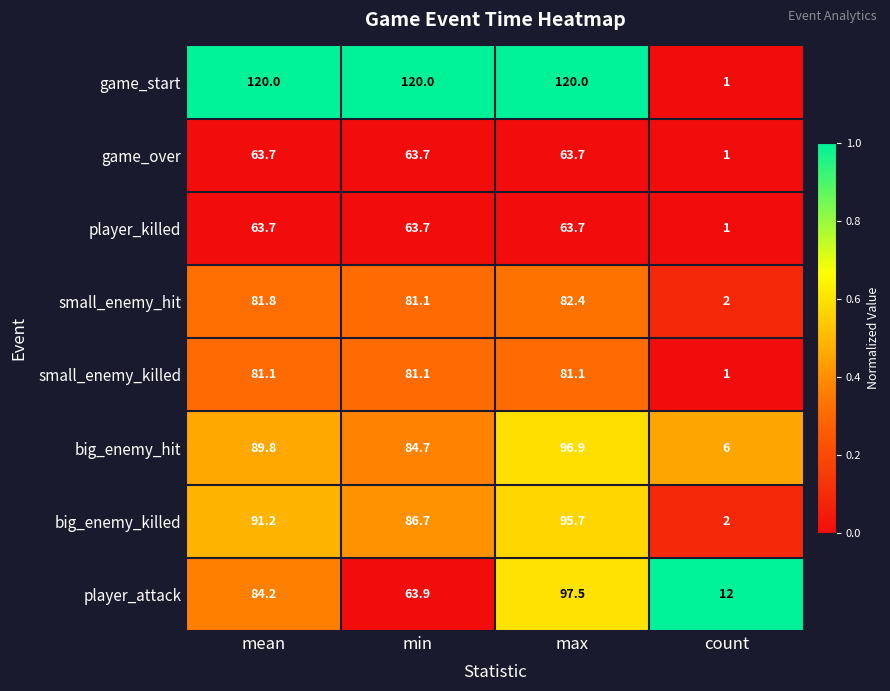

Is it true that player_killed equals 1.0 at count?

True